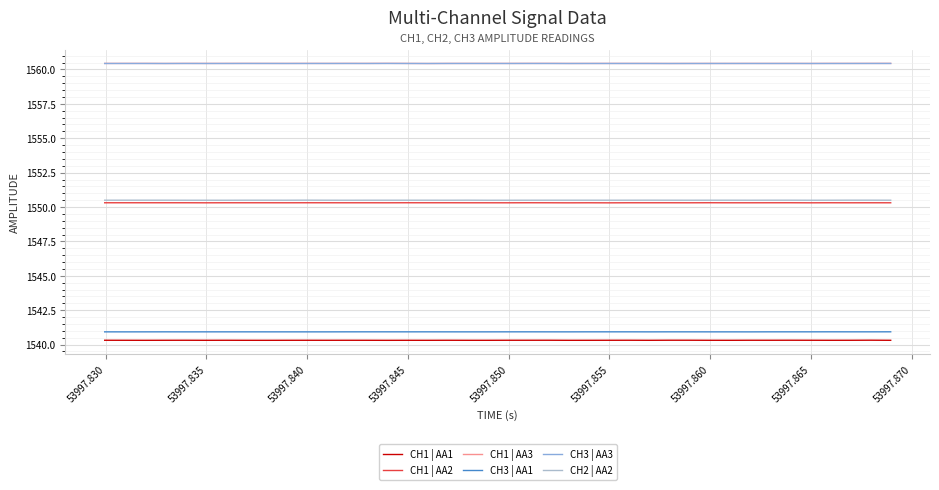

What is the minimum value shown in the chart?

1540.3